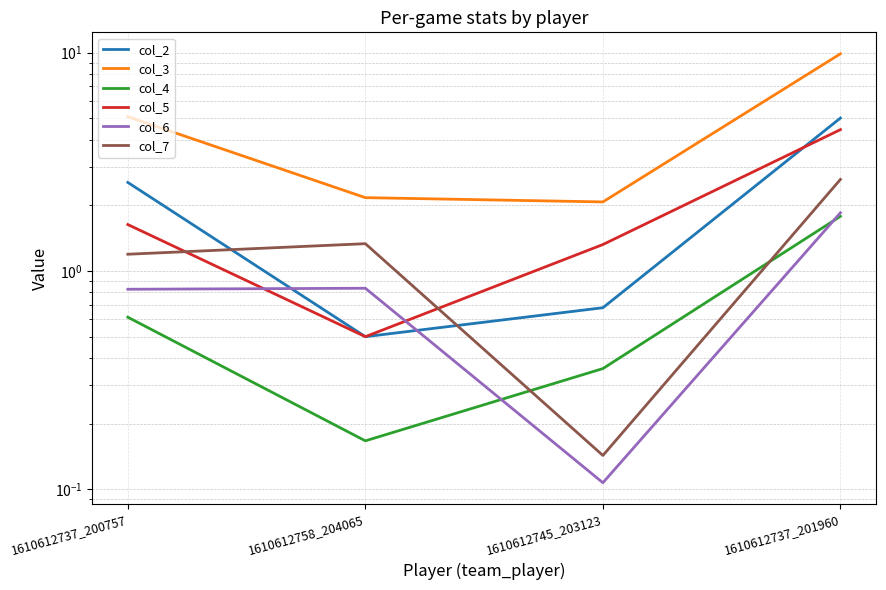

True or false: col_2 and col_3 intersect in this chart.

False